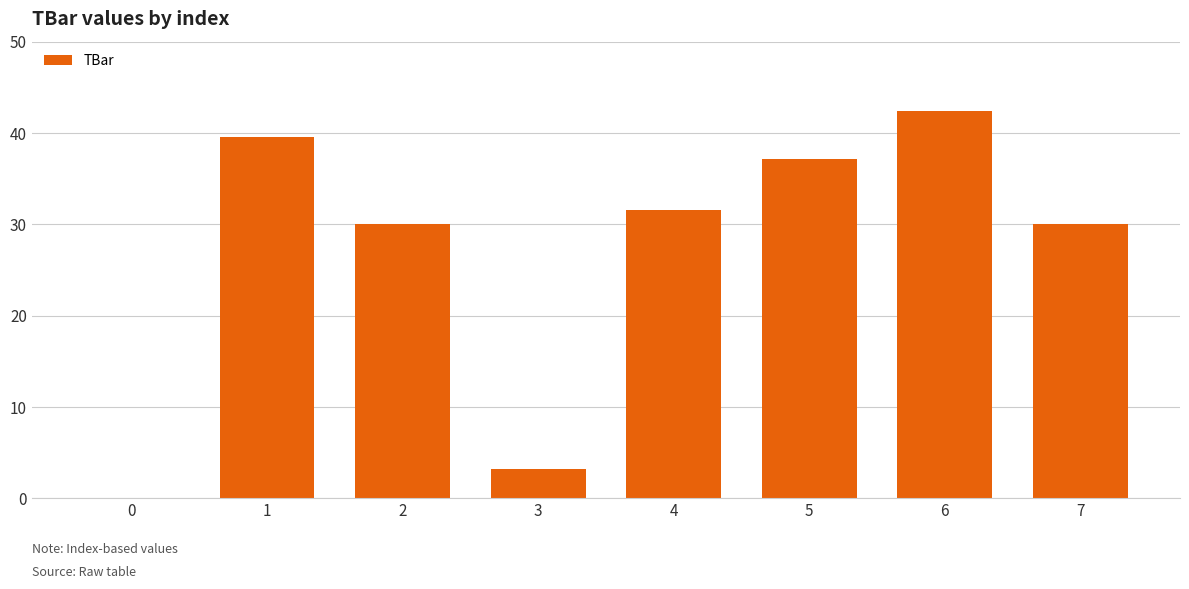

What is the change in value from 2 to 6?

+12.4